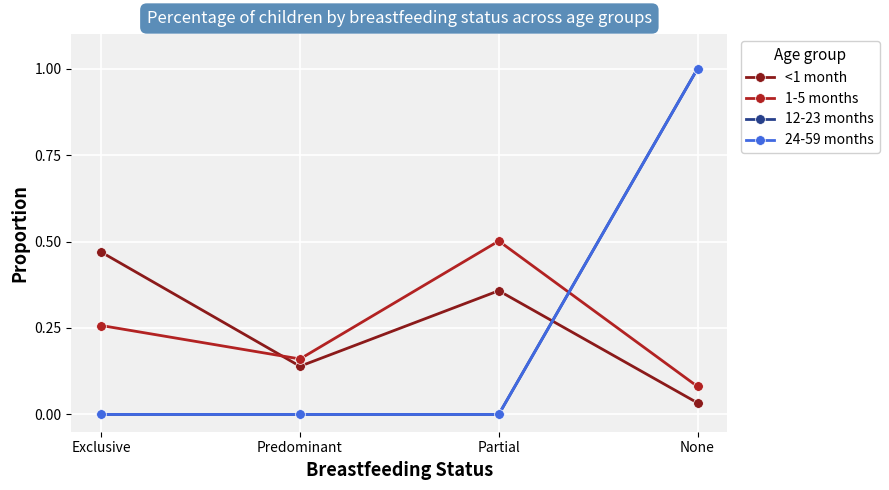

At which label does 12-23 months reach its peak?

None